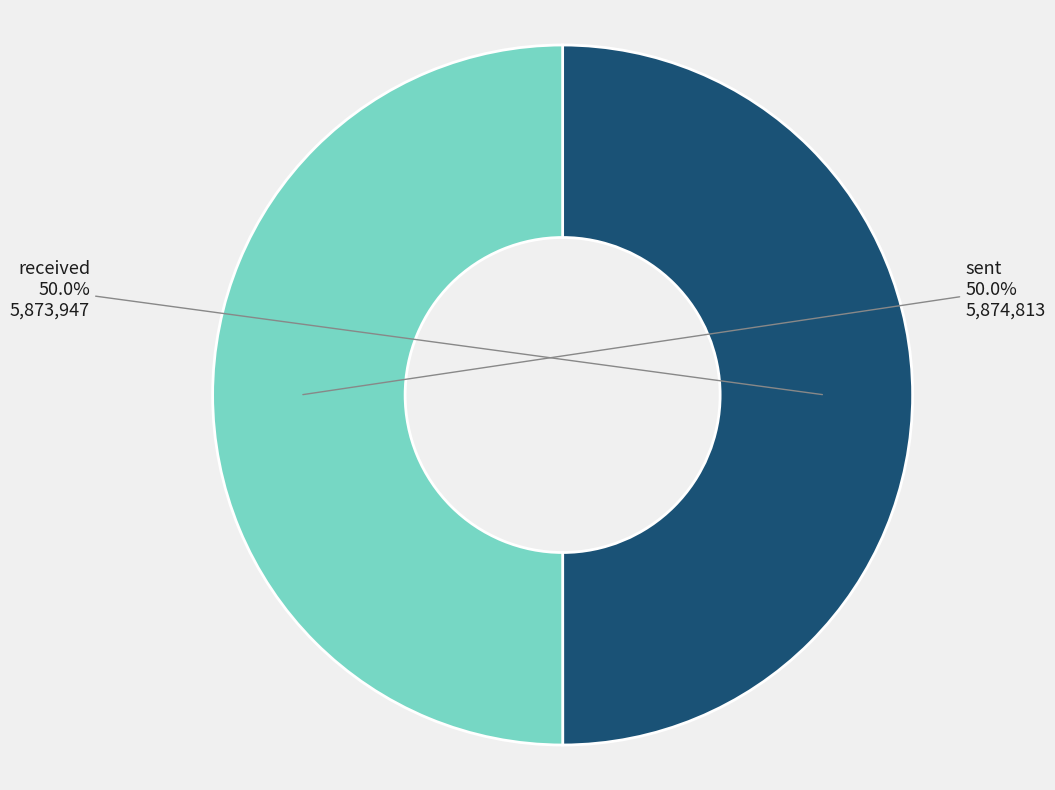

What percentage is the received slice, to the nearest percent?

50%